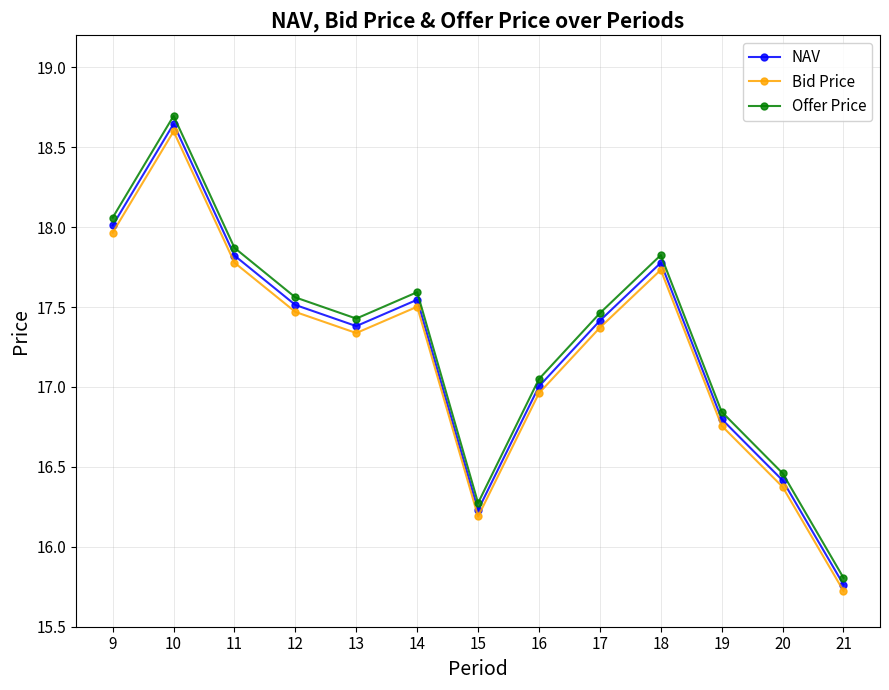

Between 9 and 21, which series saw the biggest shift?

Offer Price